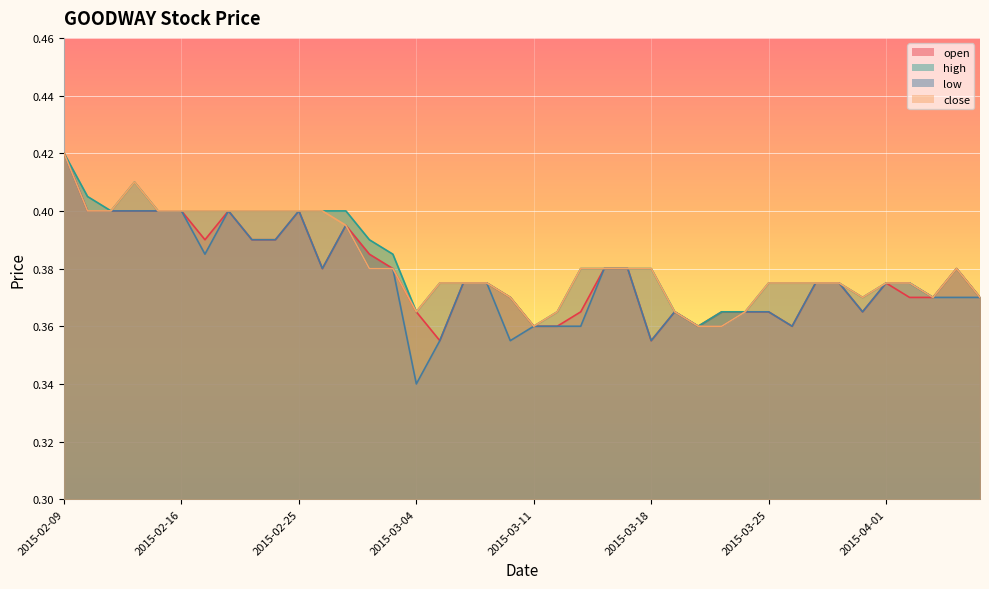

What position from the left is 2015-02-17?

7